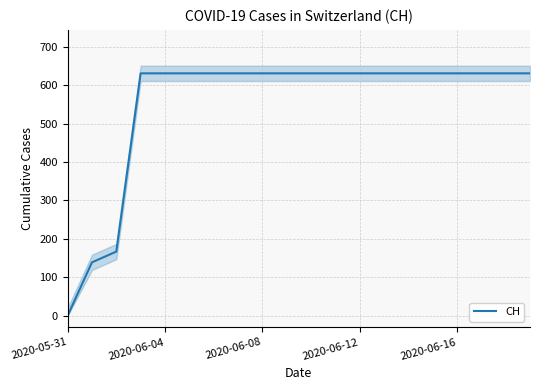

The value of CH at 2020-06-04 is 631. True or false?

True